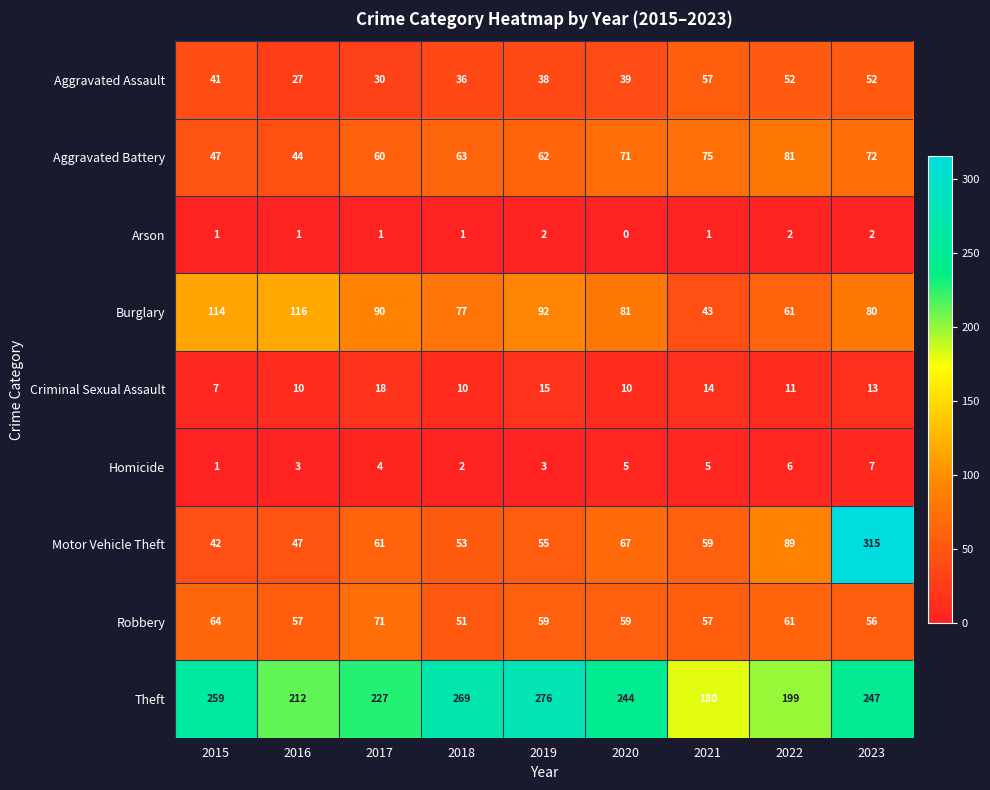

Rank the categories by Aggravated Battery value from highest to lowest.

2022, 2021, 2023, 2020, 2018, 2019, 2017, 2015, 2016